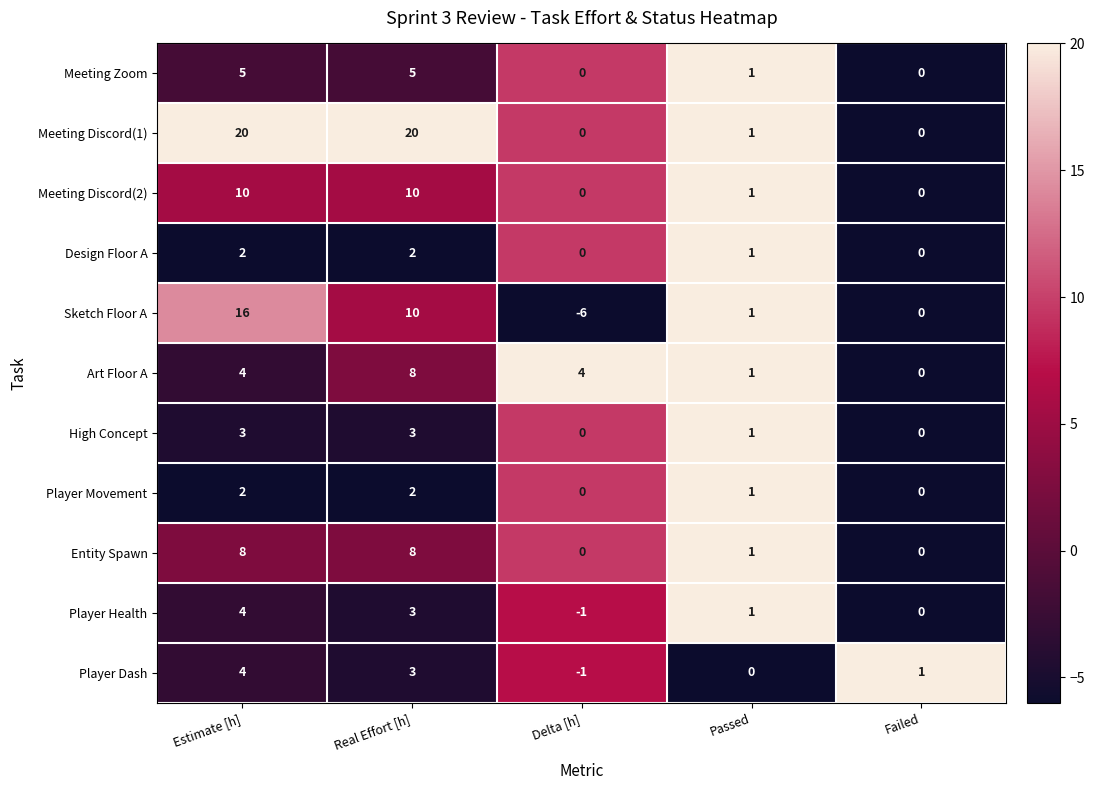

At which label does Meeting Zoom first exceed 1?

Estimate [h]